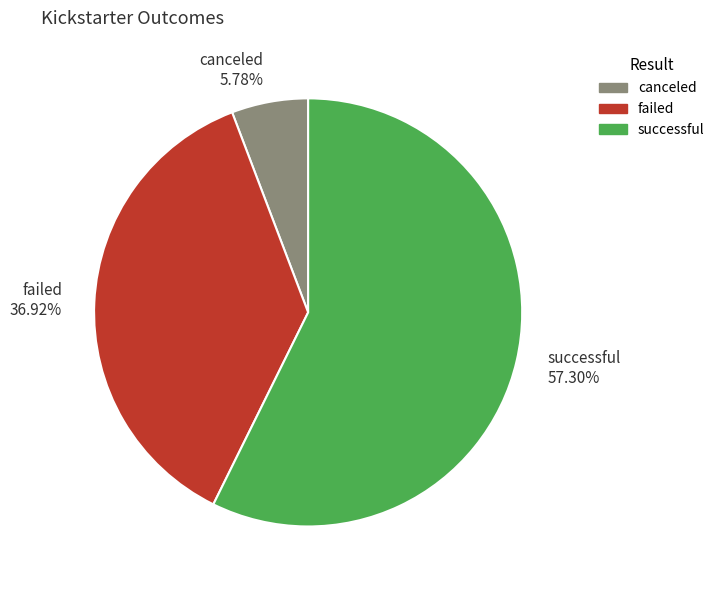

How much of the chart is everything except canceled?

94.2%